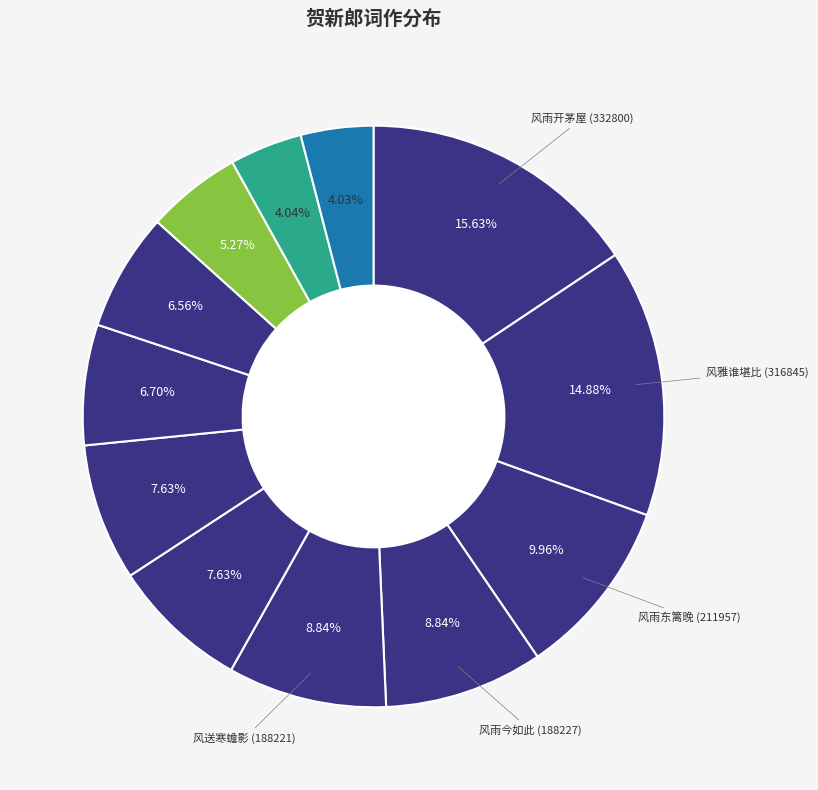

How many segments does this pie chart have?

12